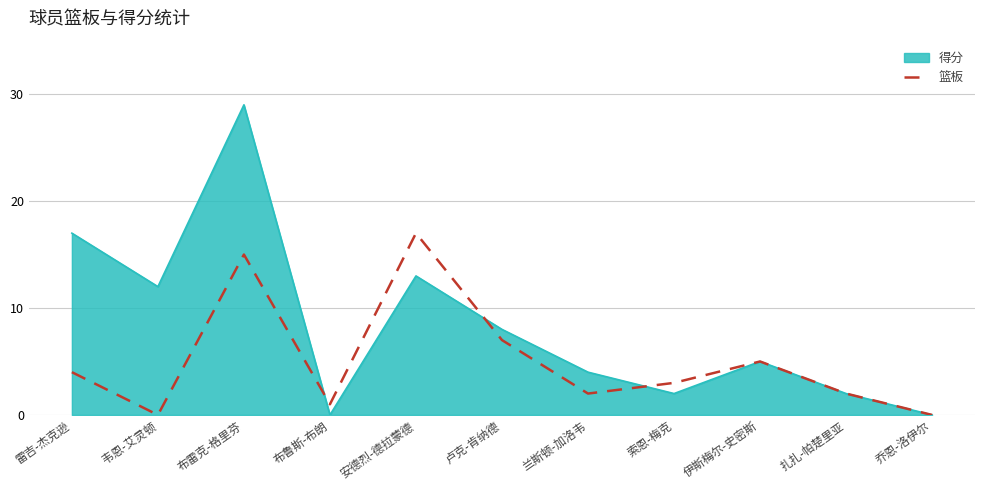

The value of 篮板 at 韦恩-艾灵顿 is 8. True or false?

False